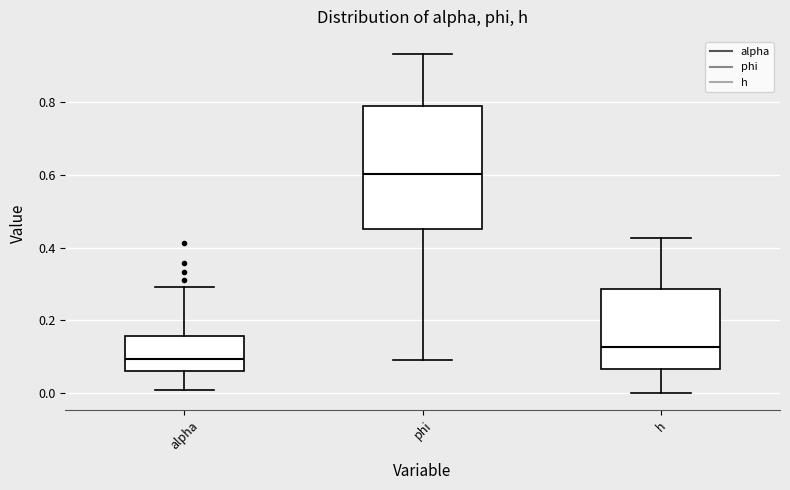

Comparing the boxes themselves (not the whiskers), which one is the tallest?

phi